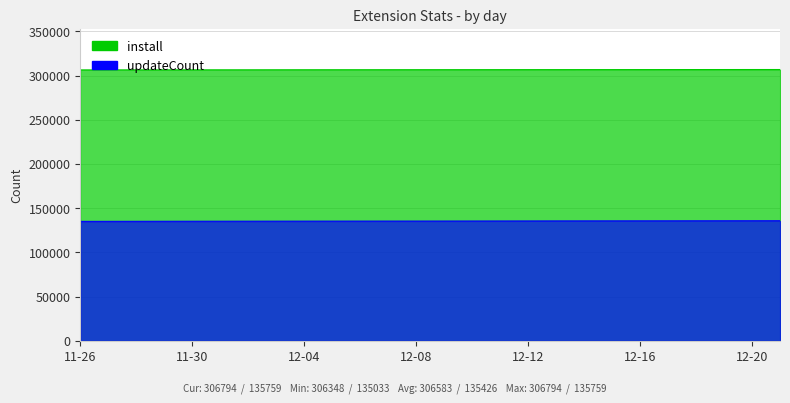

At how many categories does at least one series exceed 154873?

26